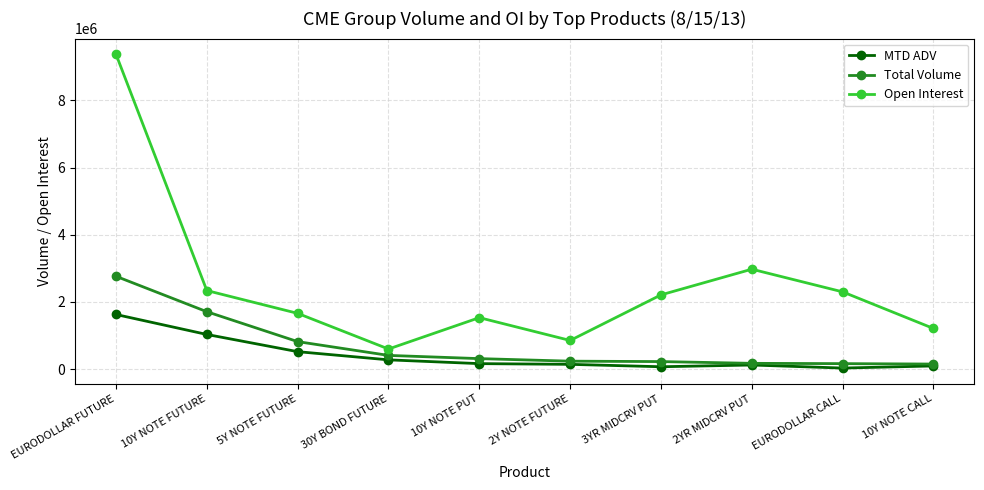

What is the label of the 2nd point from the right?

EURODOLLAR CALL